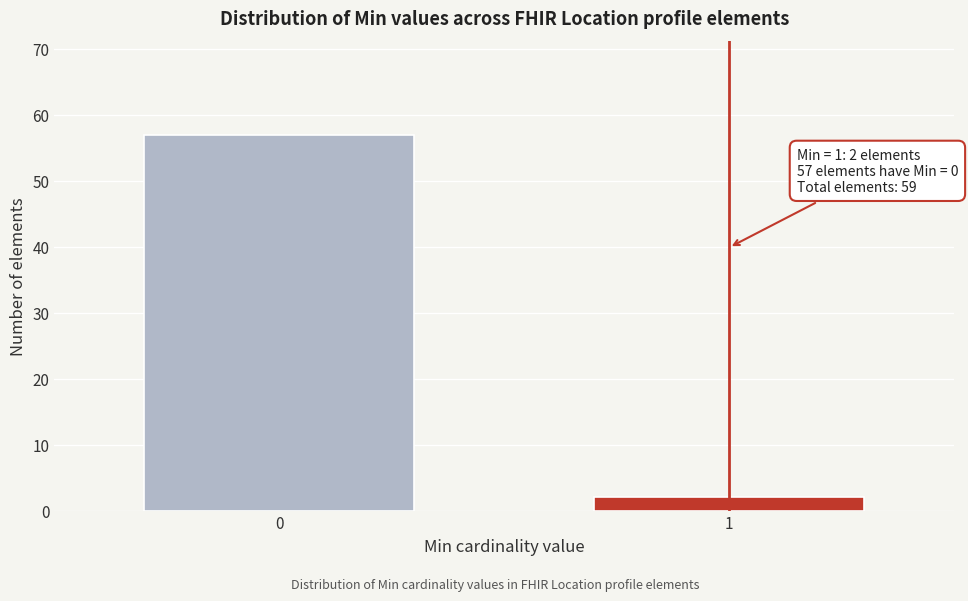

Reading right to left, transcribe all the data shown in this chart.

1=2	0=57